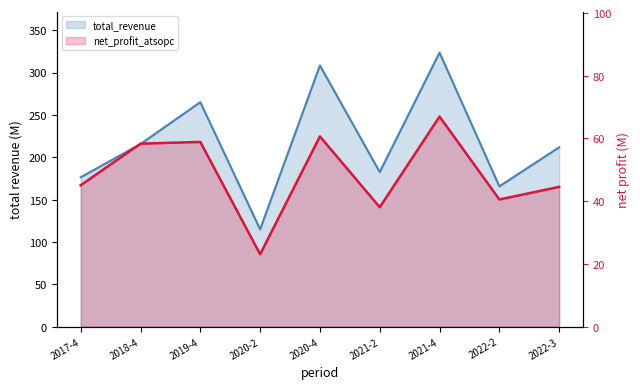

Does the chart have visible grid lines?

No